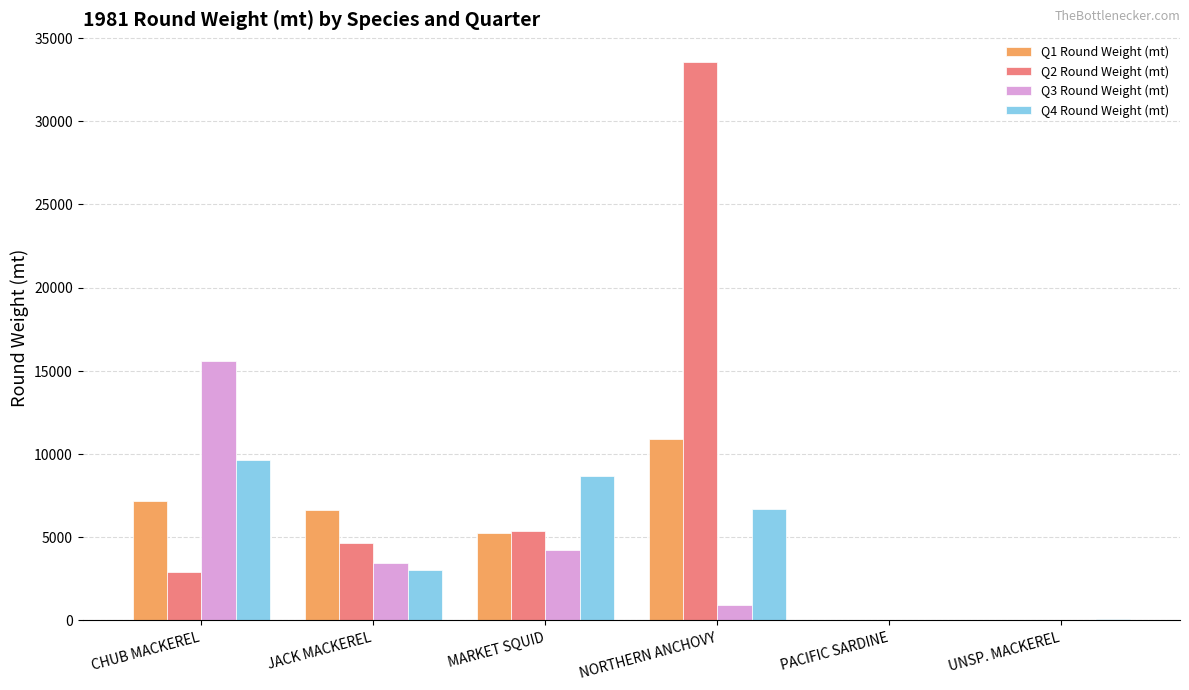

Is the value of Q2 Round Weight (mt) at PACIFIC SARDINE greater than the value of Q1 Round Weight (mt) at JACK MACKEREL?

No